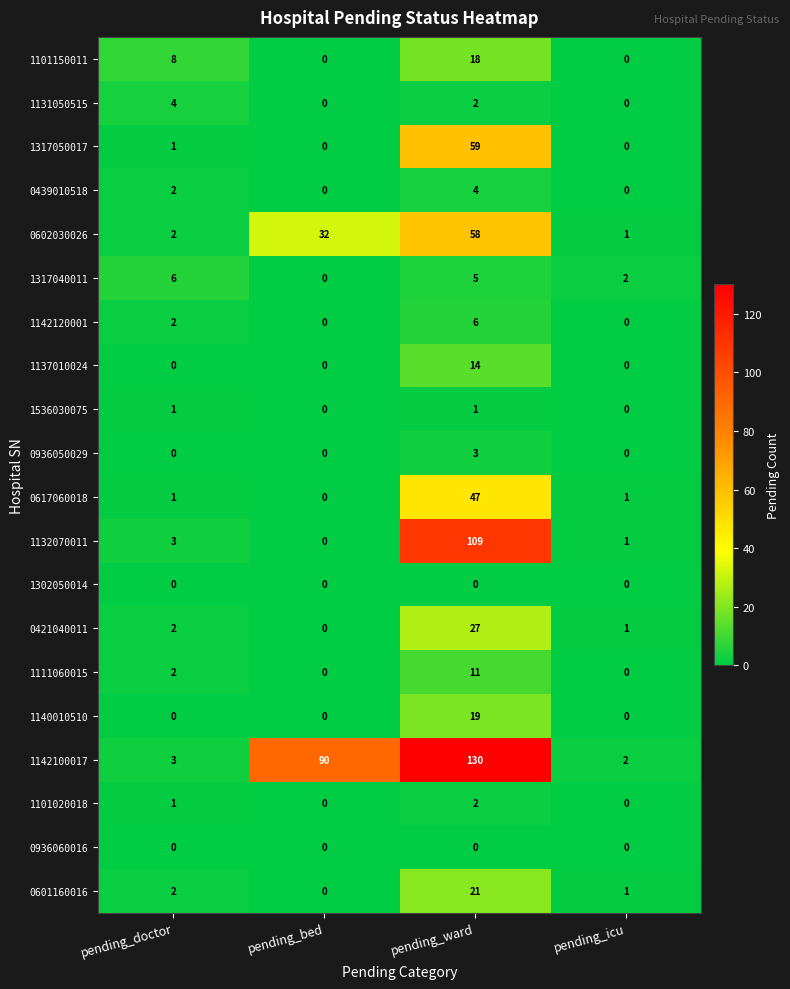

Which series has the widest spread of values?

1142100017